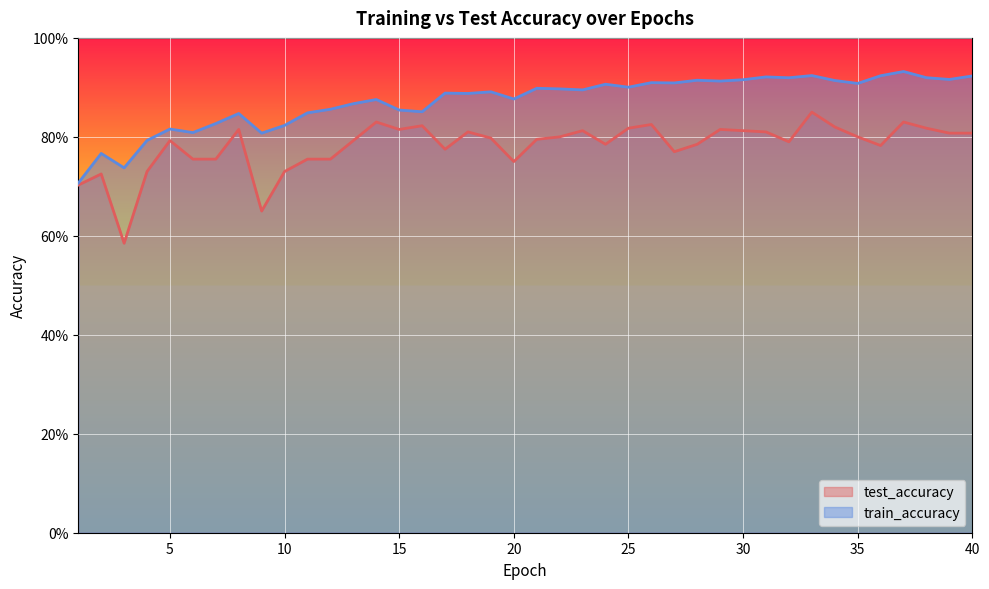

In train_accuracy, how many points are higher than both neighbors (excluding endpoints)?

13